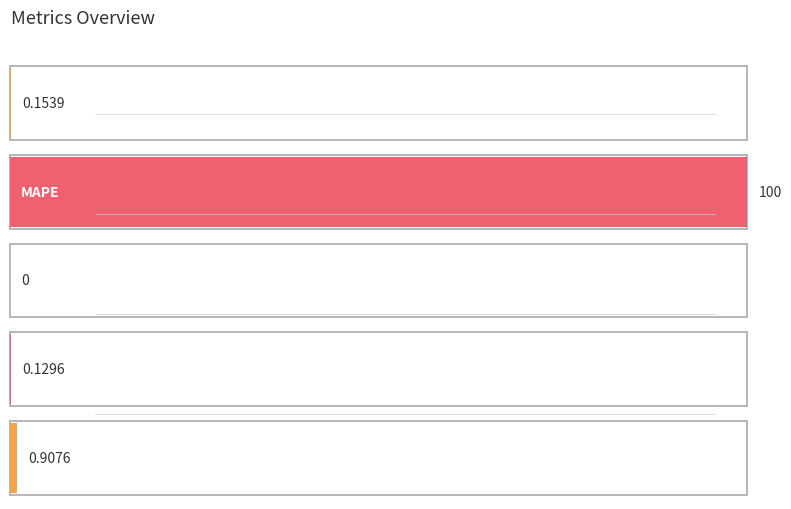

What is the change in value from MSE to SMAPE?

-0.2